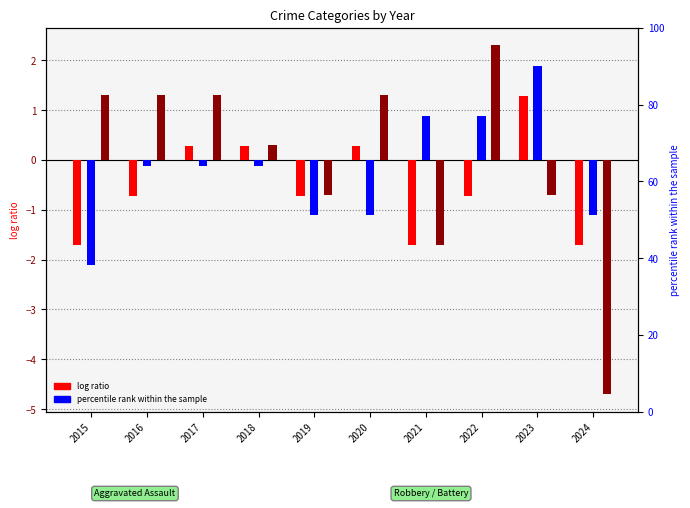

What is the total value across all series at 2018?

0.5